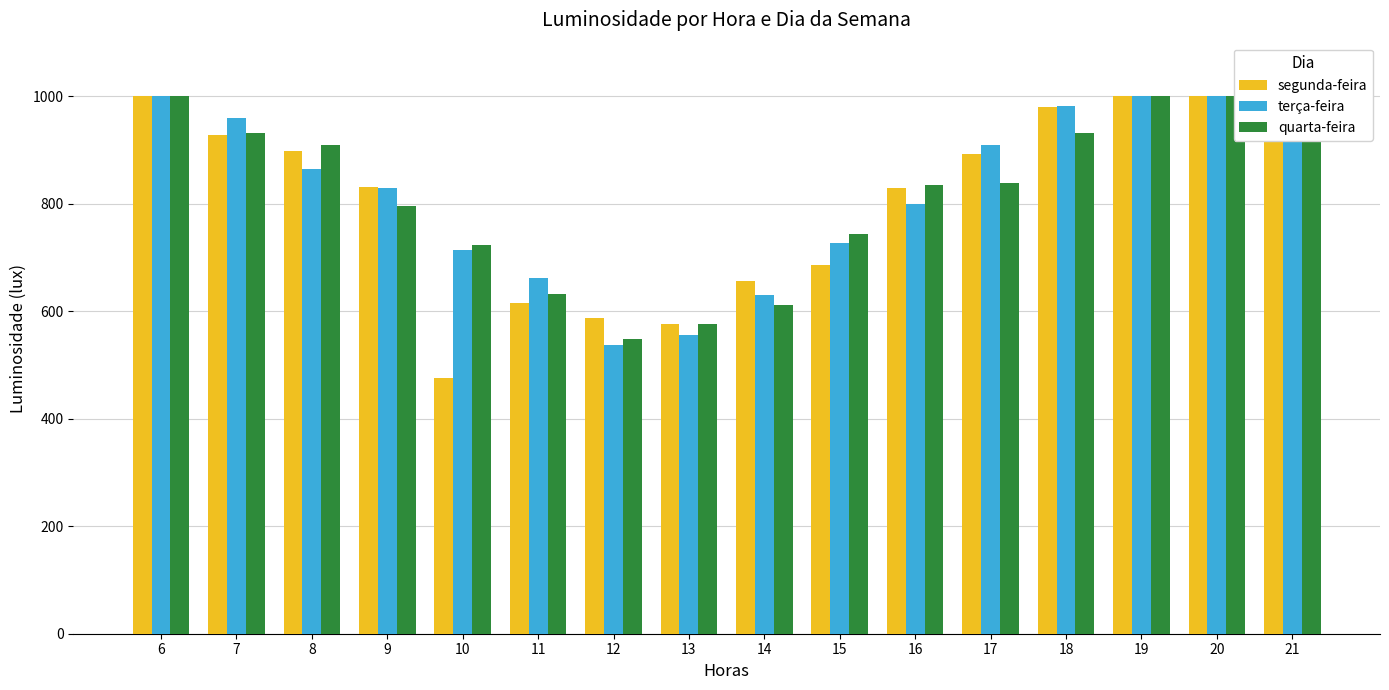

Rank the series by their average value, from highest to lowest.

terça-feira, quarta-feira, segunda-feira